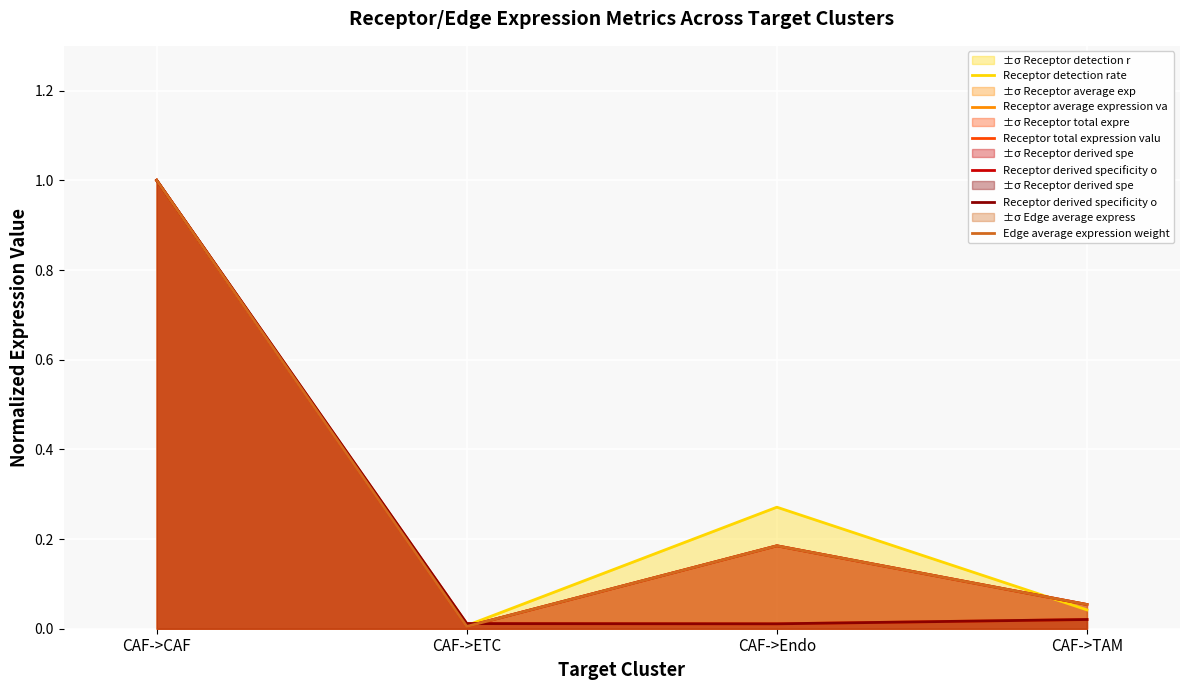

At which label does Receptor average expression va reach its minimum?

CAF->ETC